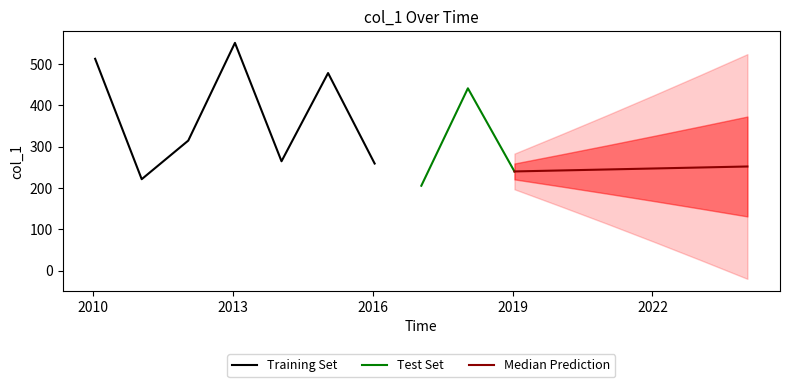

What is the difference between the maximum and minimum values?

345.9